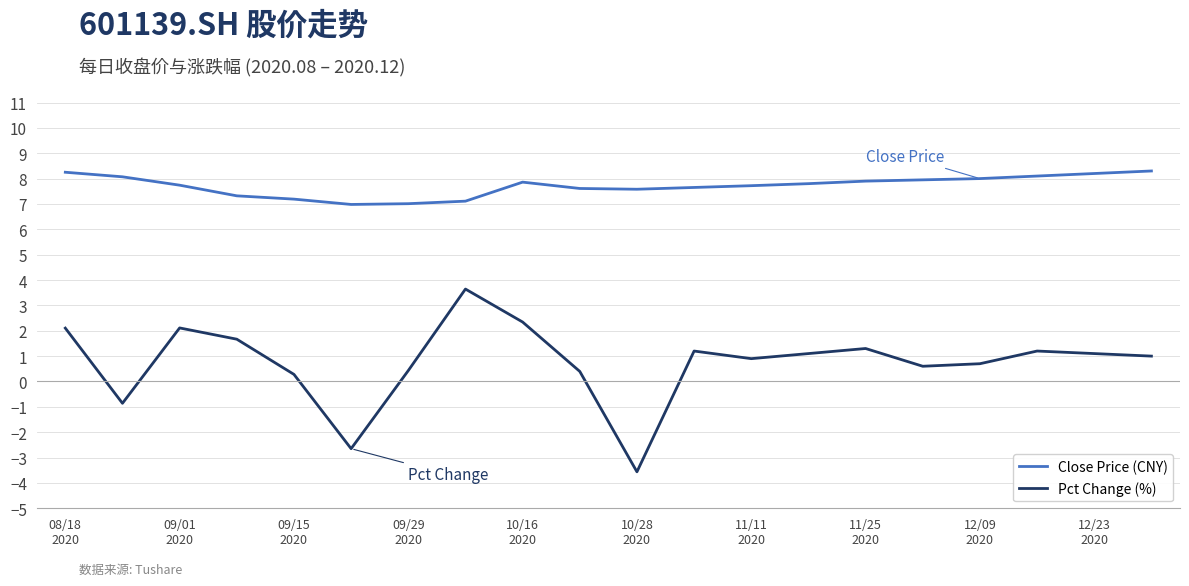

Which series has the widest spread of values?

Pct Change (%)